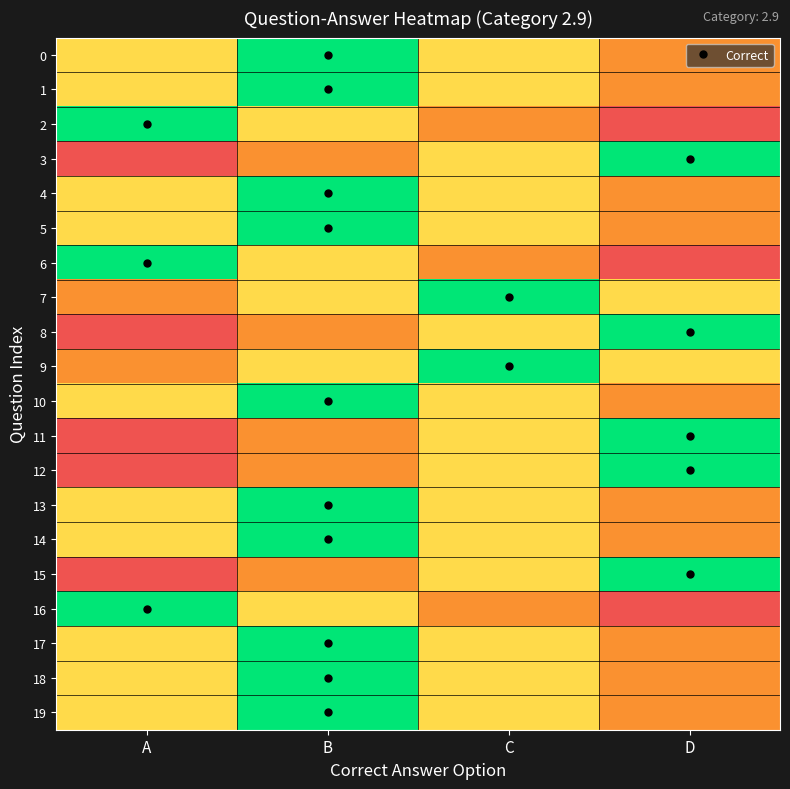

Which series has the largest range (max minus min)?

2